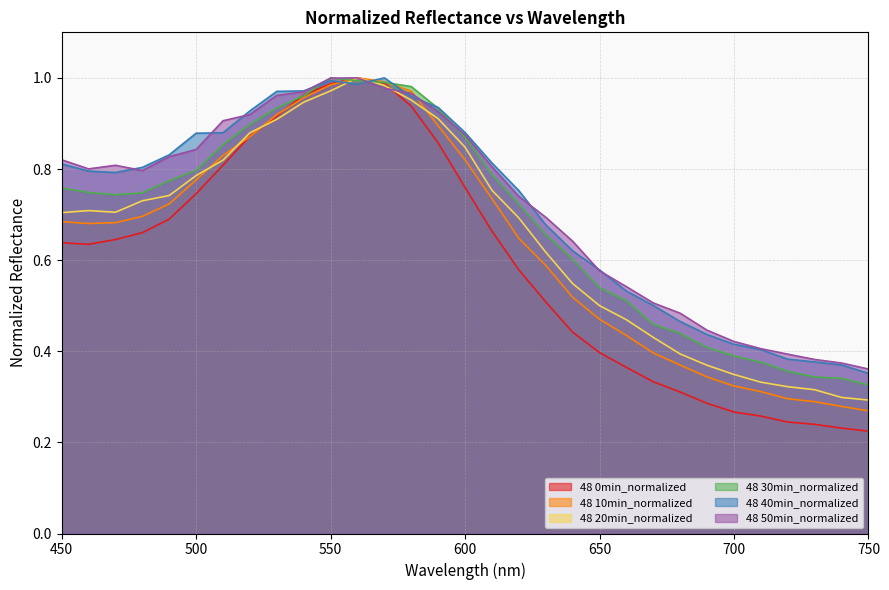

True or false: 48 10min_normalized has a value of 0.4 at 450.

False